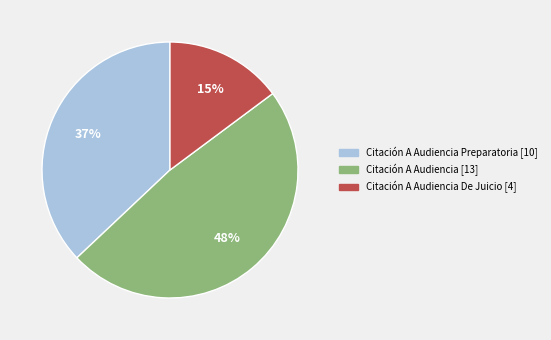

To the nearest percent, what is the difference between the largest and smallest slice percentages?

33%